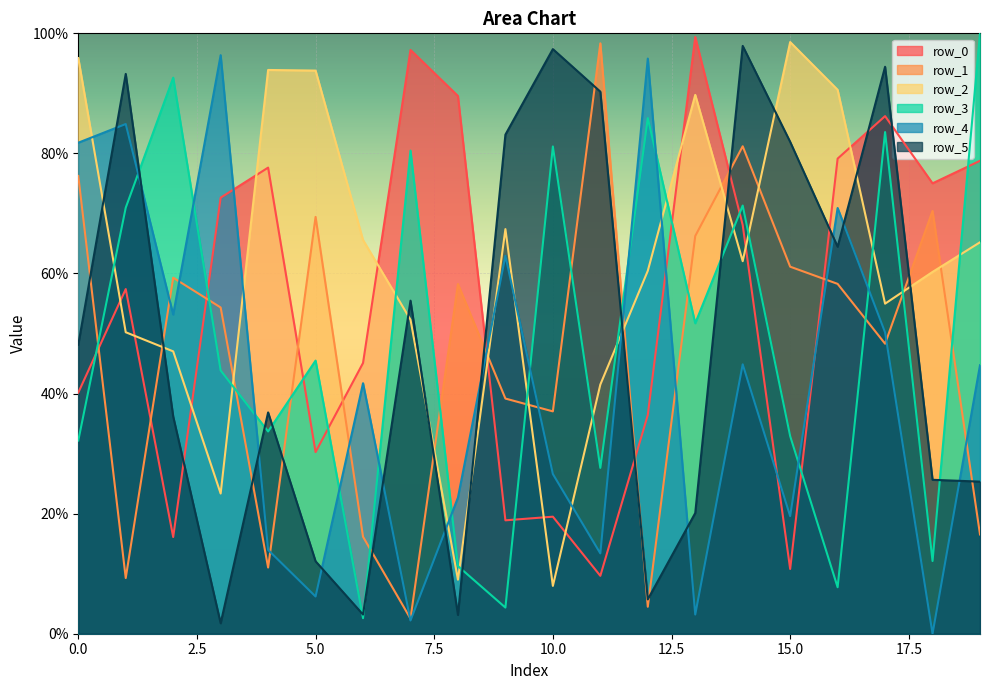

What is the value of the row_3 point at the 18th from the left?

83.6